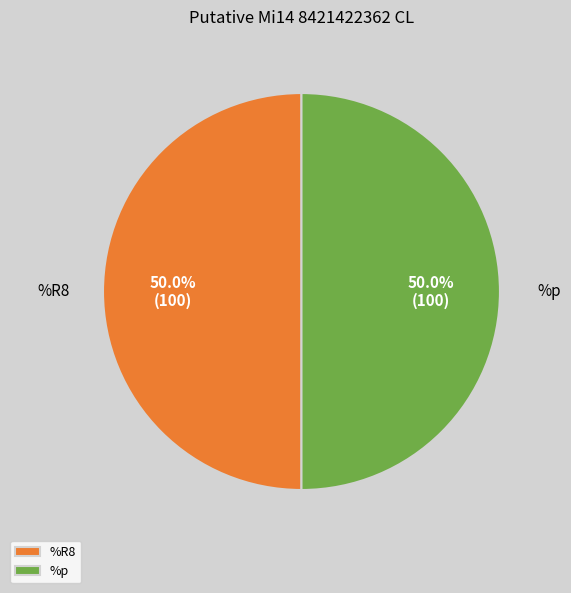

Do %p and %R8 together represent more than half of the pie?

Yes